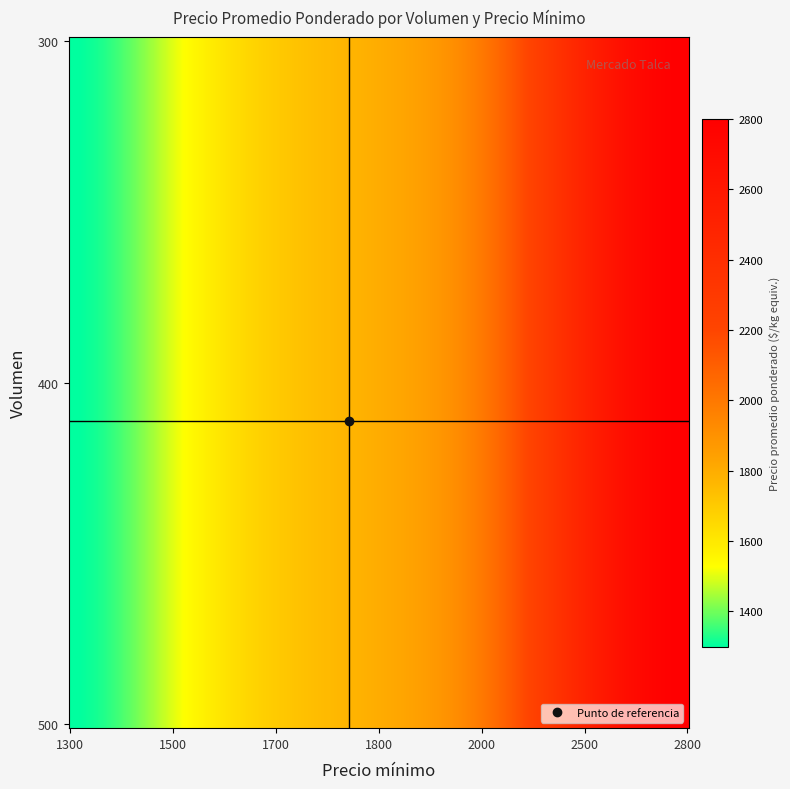

At how many categories does at least one series exceed 1652?

5